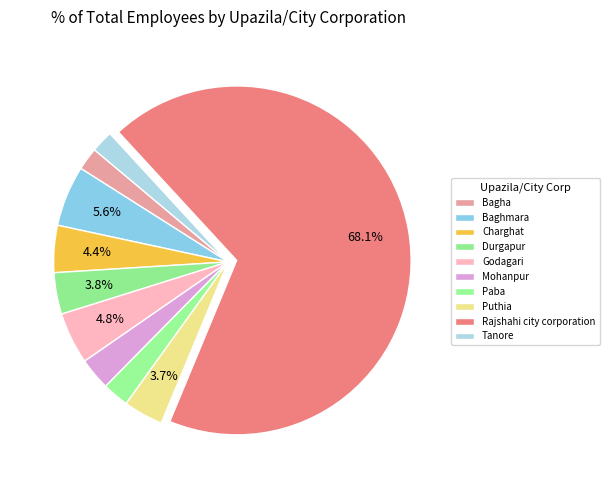

Count the number of slices in the pie.

10